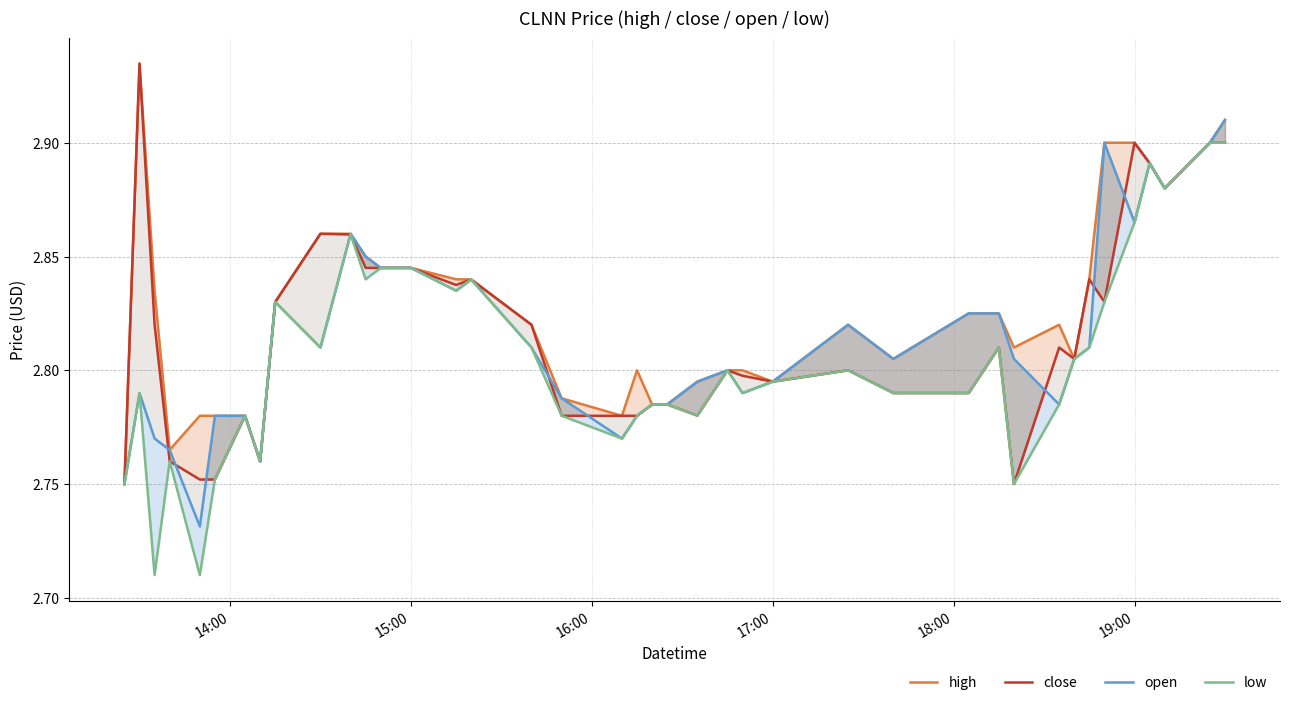

How many high values are between 2 and 3?

40